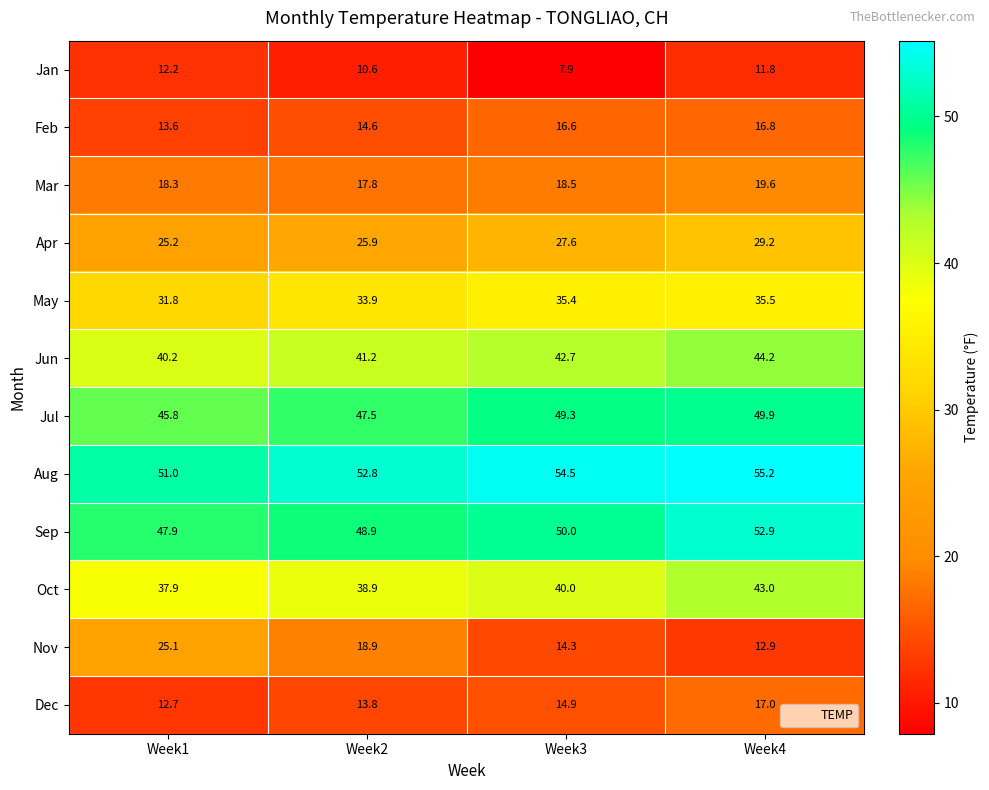

The Dec series shows 14.9 at Week3. True or false?

True